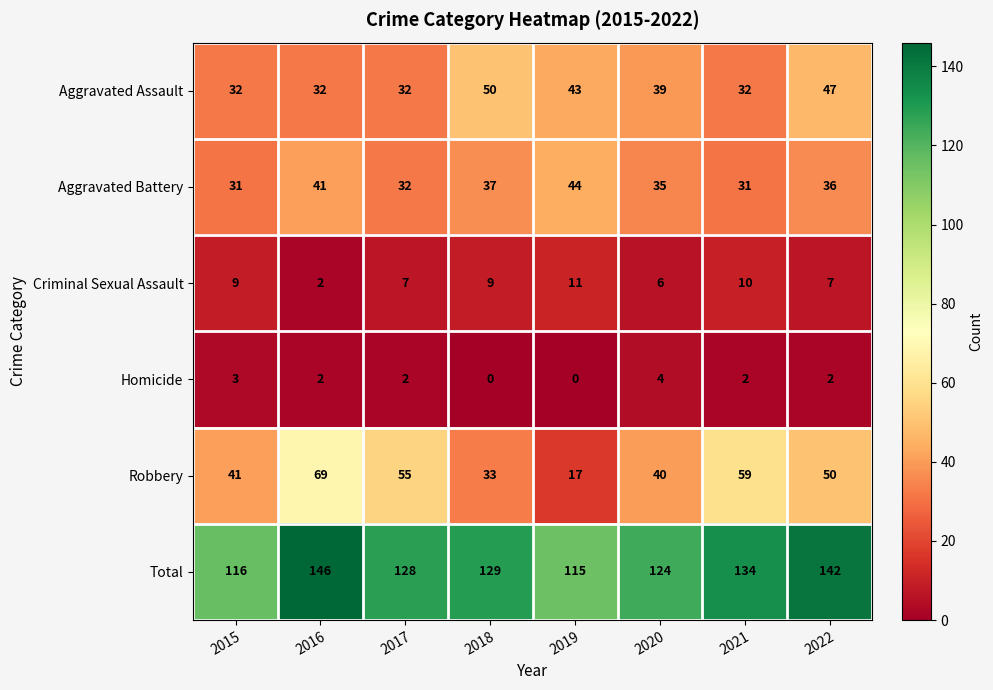

The value of Criminal Sexual Assault at 2019 is 11. True or false?

True